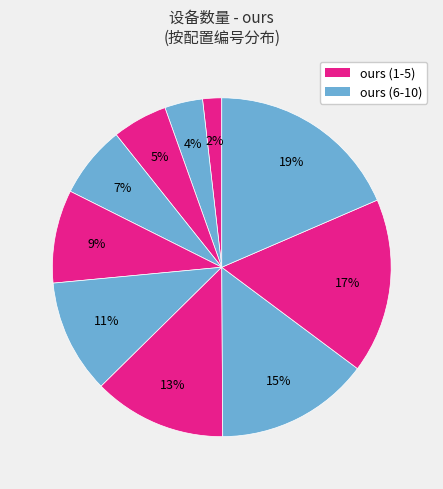

Does any single category account for the majority?

No